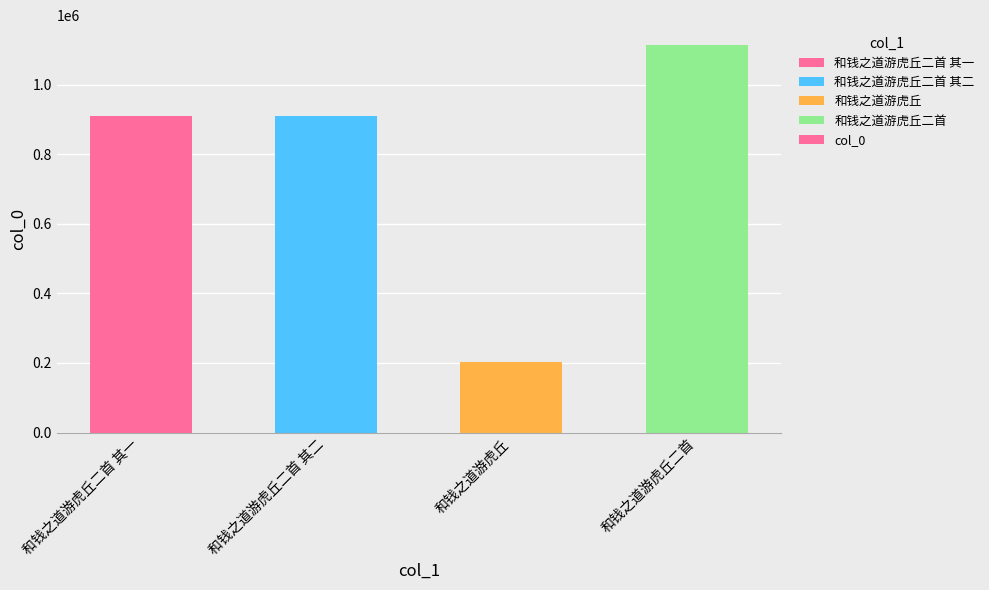

What is the label of the 4th bar from the left?

和钱之道游虎丘二首